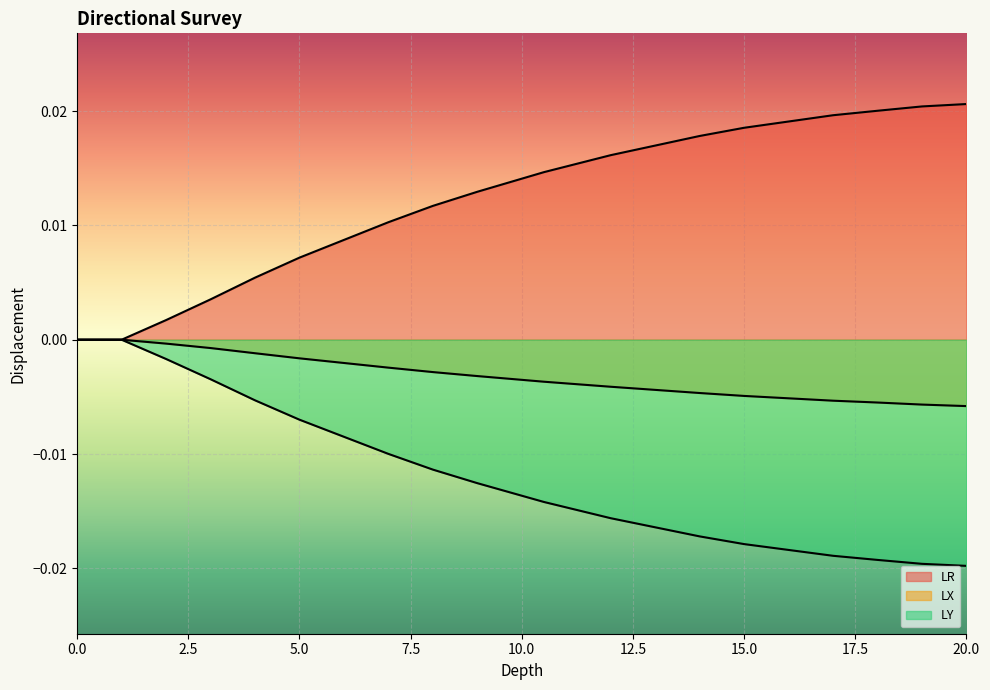

What are all the series names shown in the legend?

LR, LX, LY